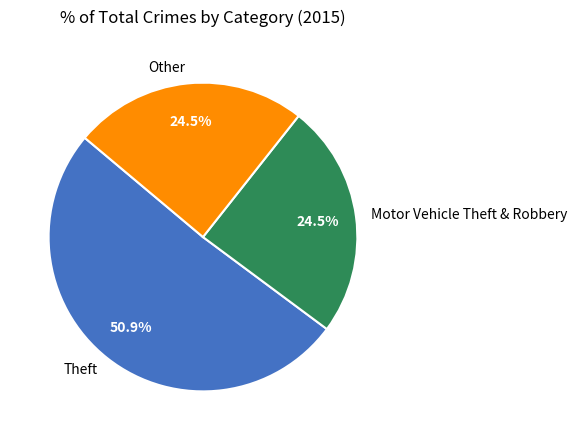

What is the ratio of the value at Other to the value at Motor Vehicle Theft & Robbery?

1.0